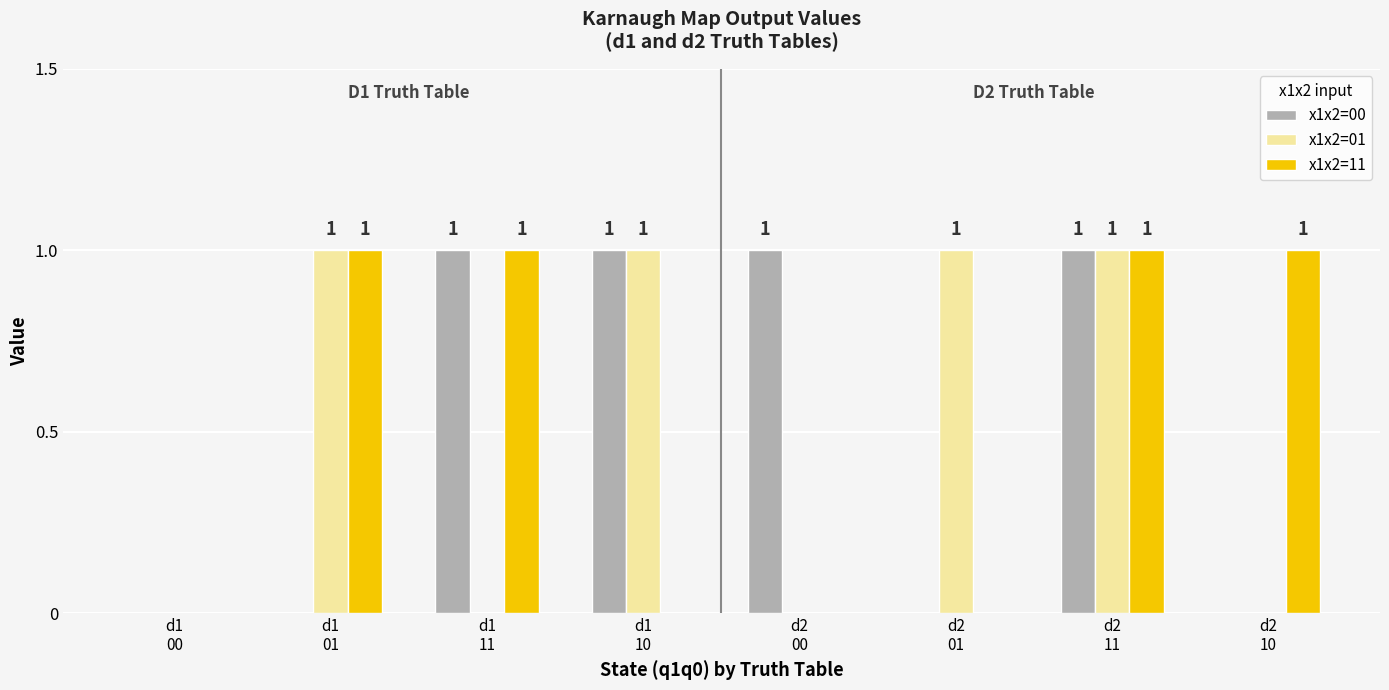

What is the sum of all x1x2=00 values?

4